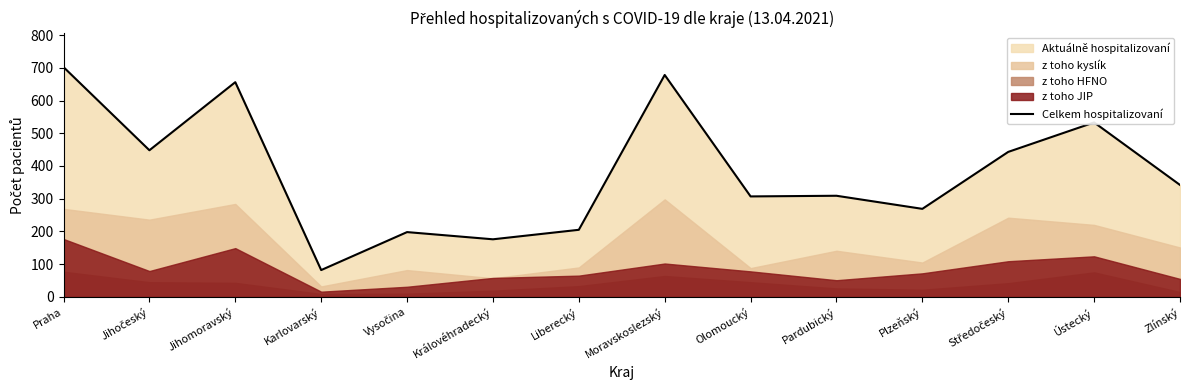

Rank the categories by value from highest to lowest.

Praha, Moravskoslezský, Jihomoravský, Ústecký, Jihočeský, Středočeský, Zlínský, Pardubický, Olomoucký, Plzeňský, Liberecký, Vysočina, Královéhradecký, Karlovarský